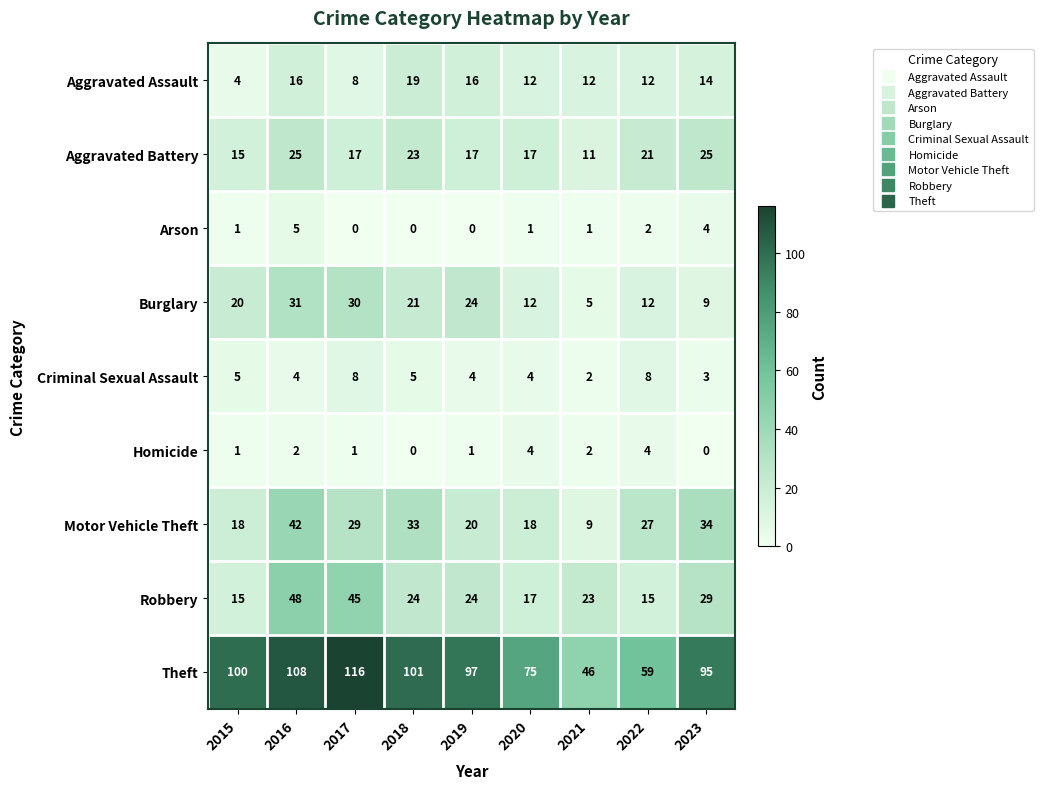

Which series has the largest total across all categories?

Theft